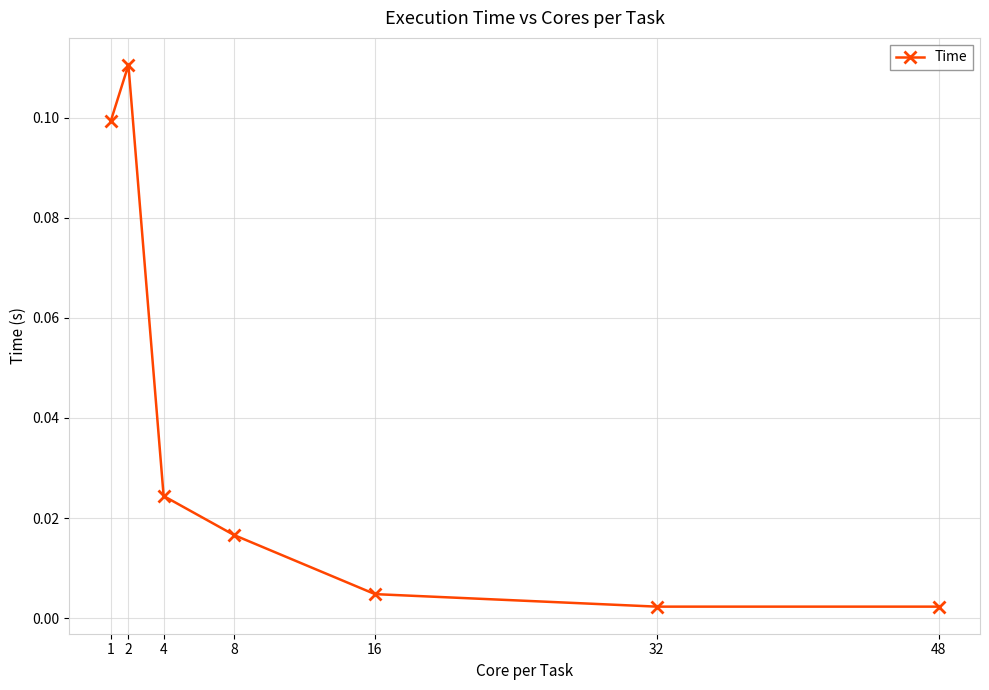

What is the sum of all values?

0.3